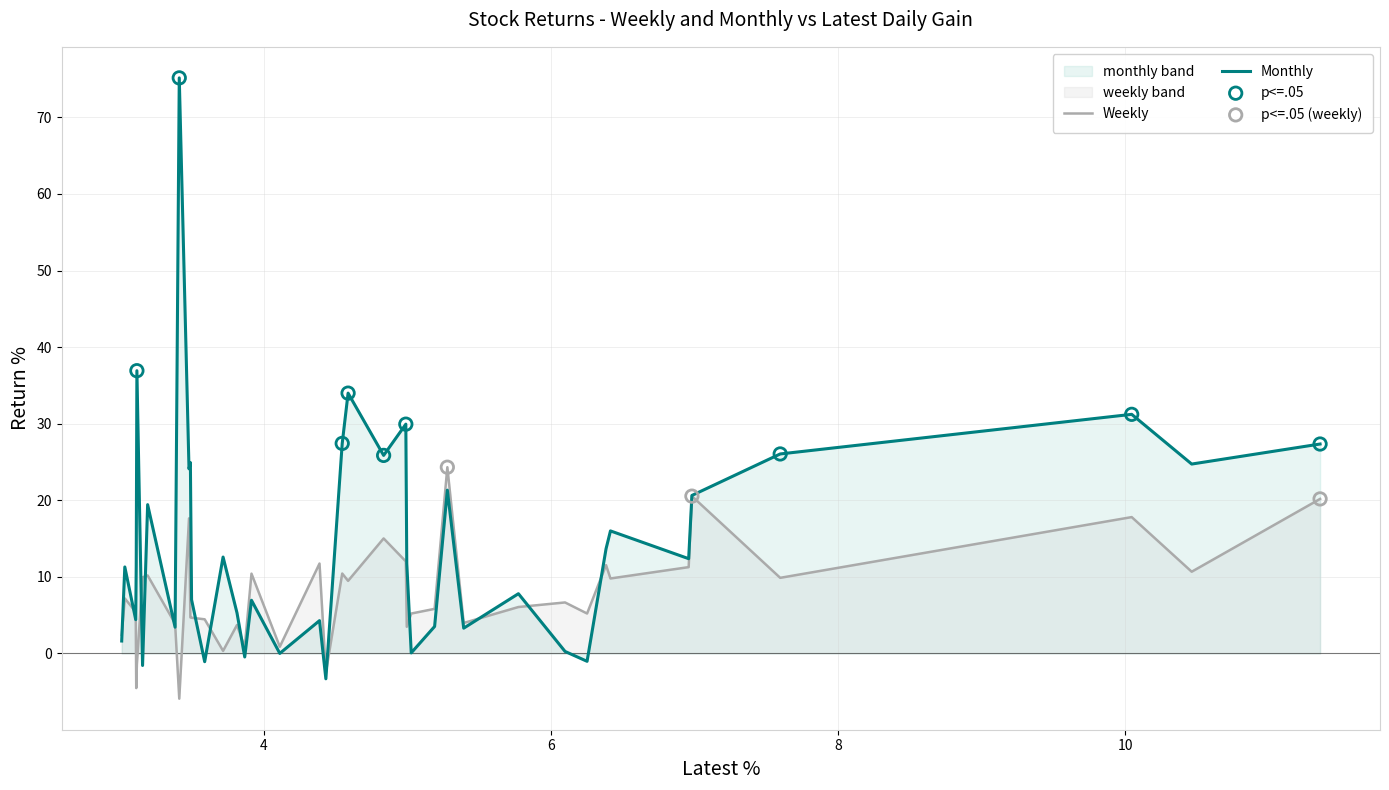

Rank the series by their maximum value, from lowest to highest.

Weekly, Monthly